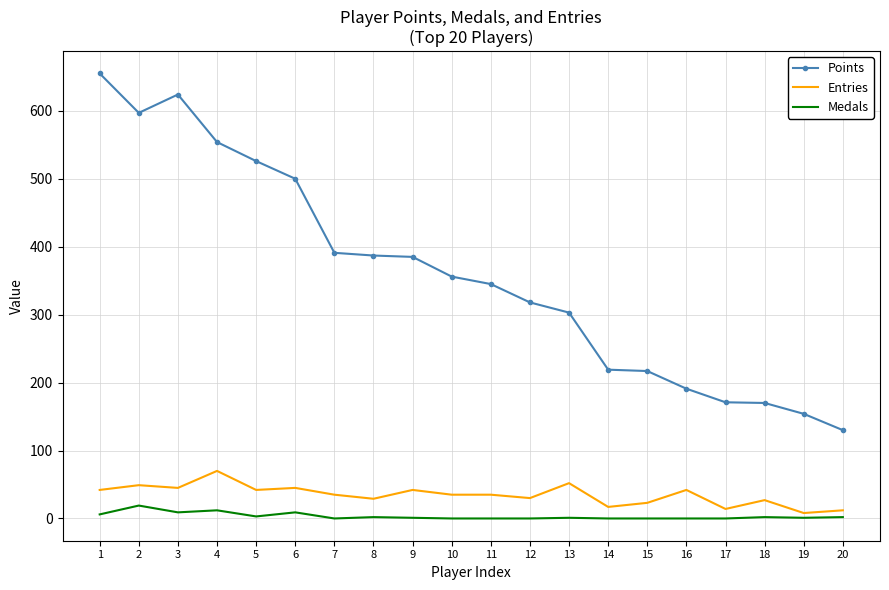

True or false: Entries has more than 0 interior local peaks.

True